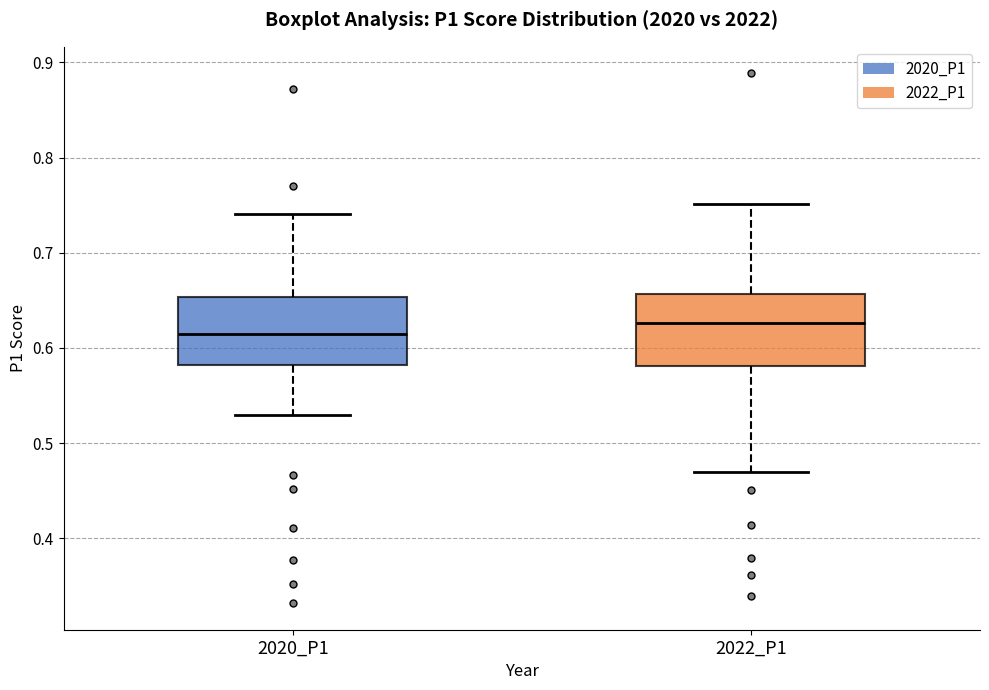

Reading left to right, transcribe this box plot: for each box, give where its median line is, the range the box spans, and where its two whiskers end, as read against the y-axis. The values are not printed on the chart, so give them approximately, as read against the axis.

2020_P1: median 0.61, box 0.58 to 0.65, whiskers 0.53 to 0.74
2022_P1: median 0.63, box 0.58 to 0.66, whiskers 0.47 to 0.75